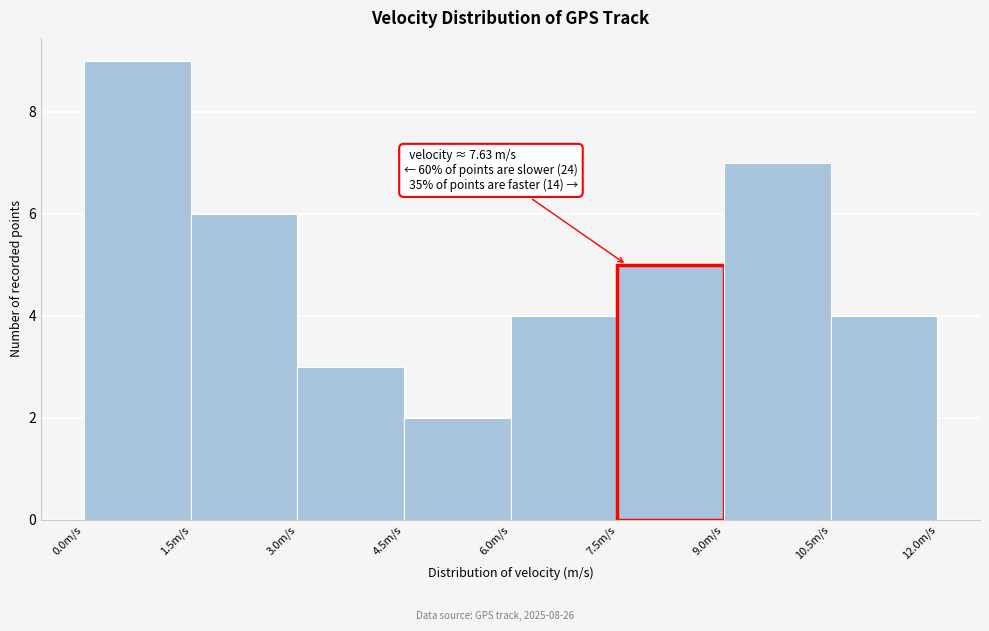

Which range on the x-axis has the tallest bar?

0.0 to 1.5